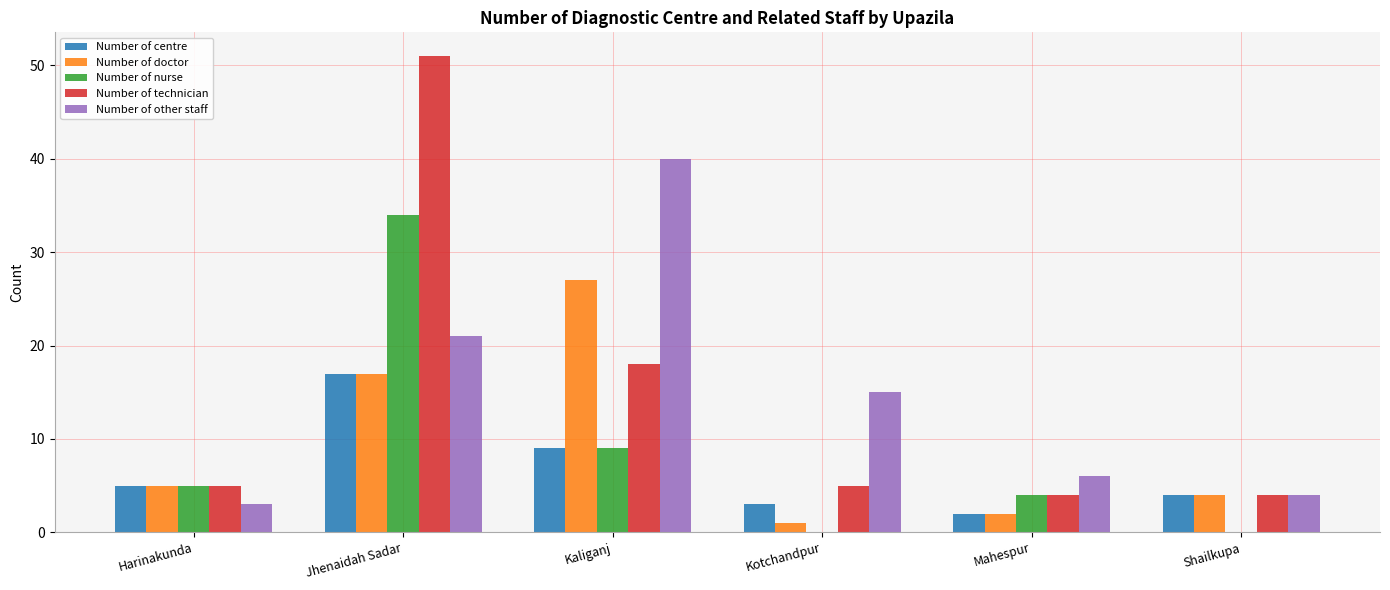

What are all the series names shown in the legend?

Number of centre, Number of doctor, Number of nurse, Number of technician, Number of other staff